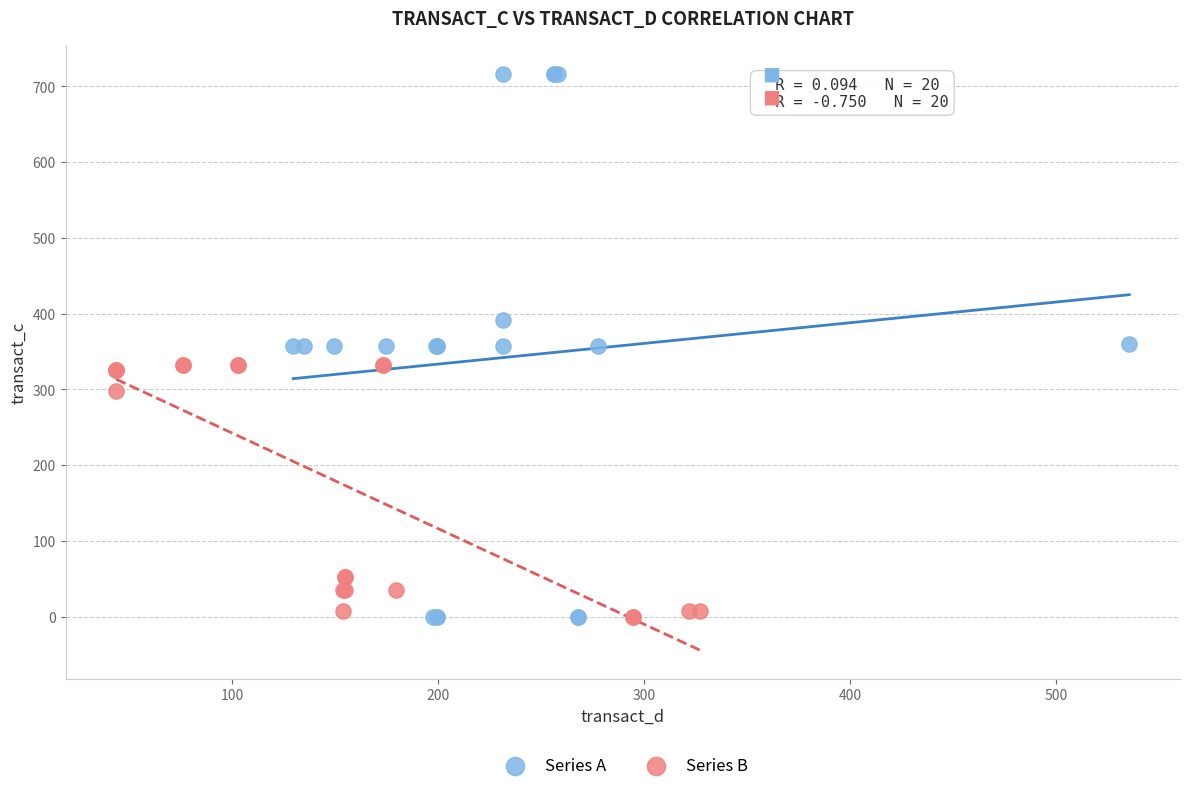

Which series has the largest Y range (max minus min)?

Series A